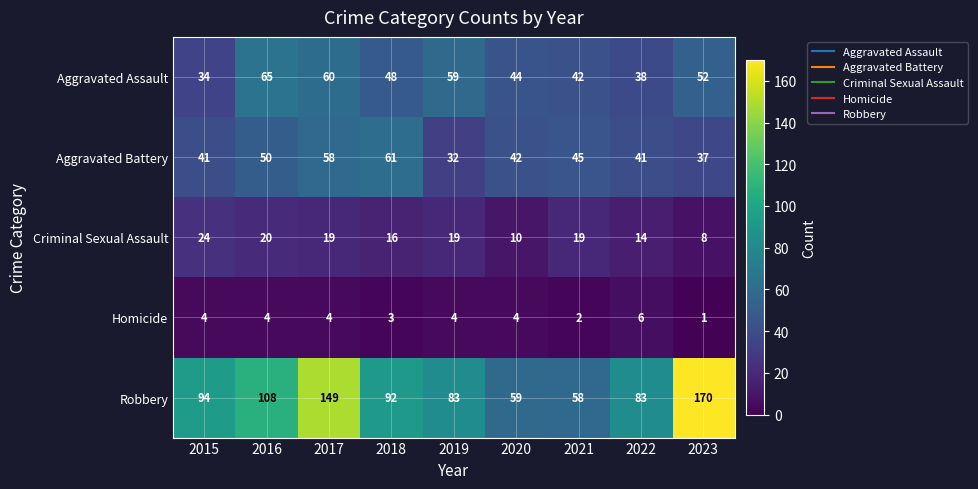

List the series in order of their peak value, highest first.

Robbery, Aggravated Assault, Aggravated Battery, Criminal Sexual Assault, Homicide